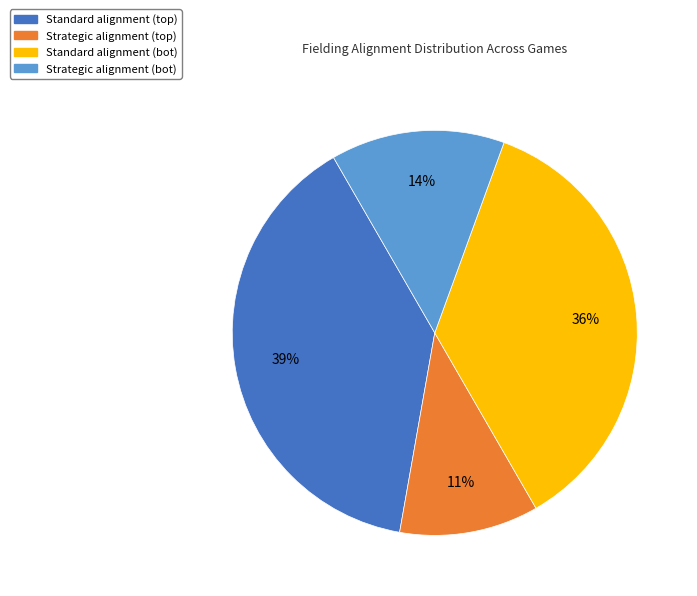

Is there any slice that represents more than half of the pie?

No